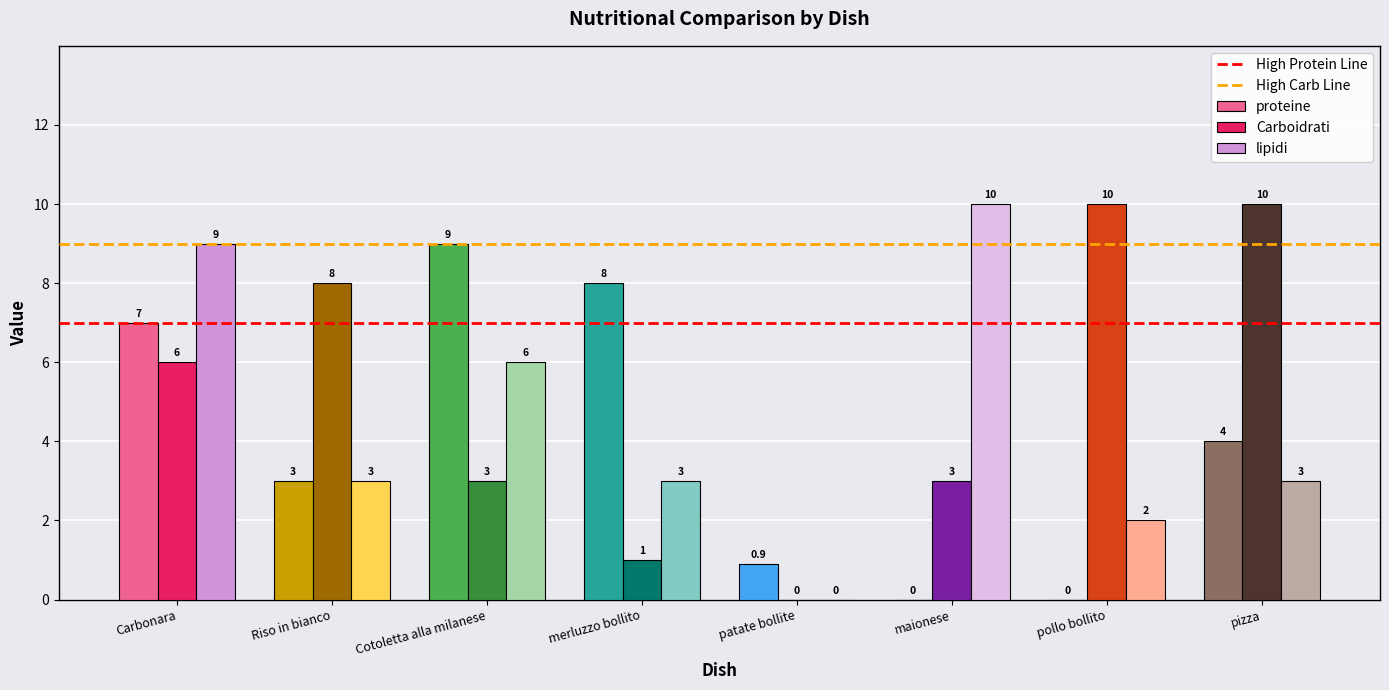

Count the lipidi values in the range 3 to 9.

5